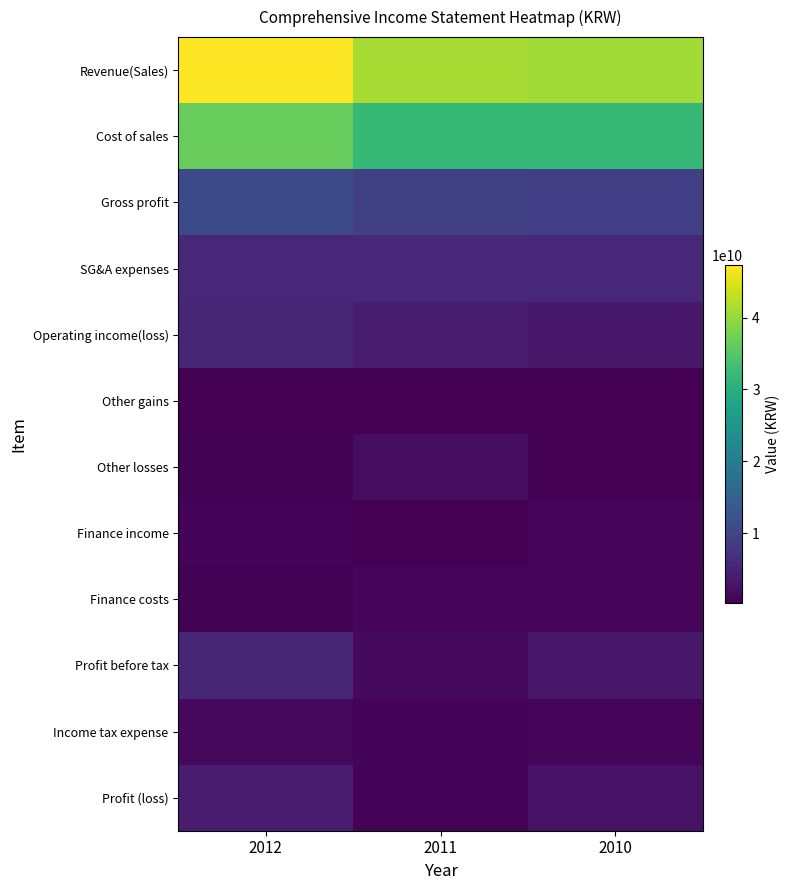

What is the total value across all series at 2012?

118713531498